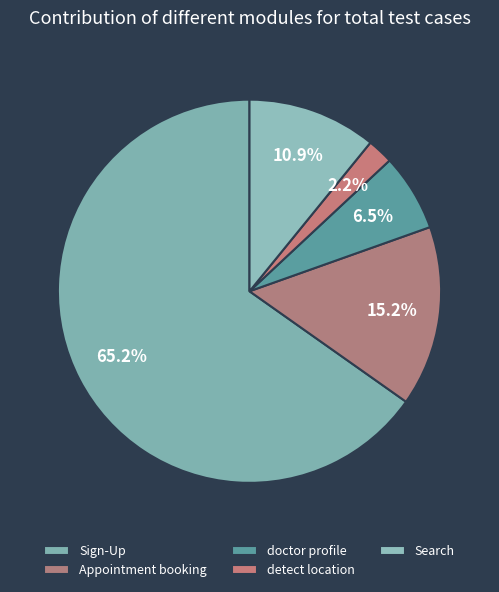

What percentage is NOT represented by detect location?

97.8%